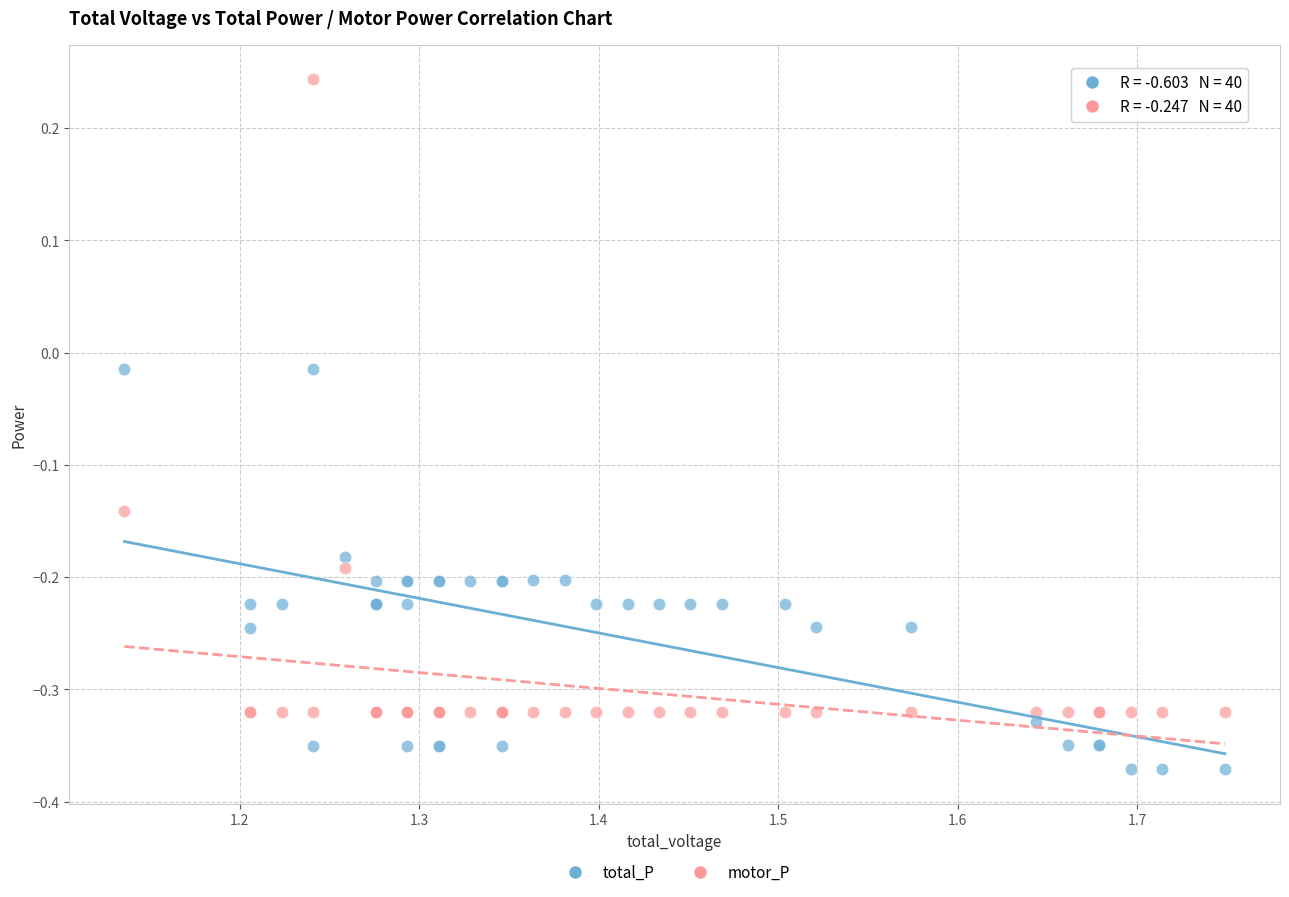

Which series contains the highest Y value?

motor_P